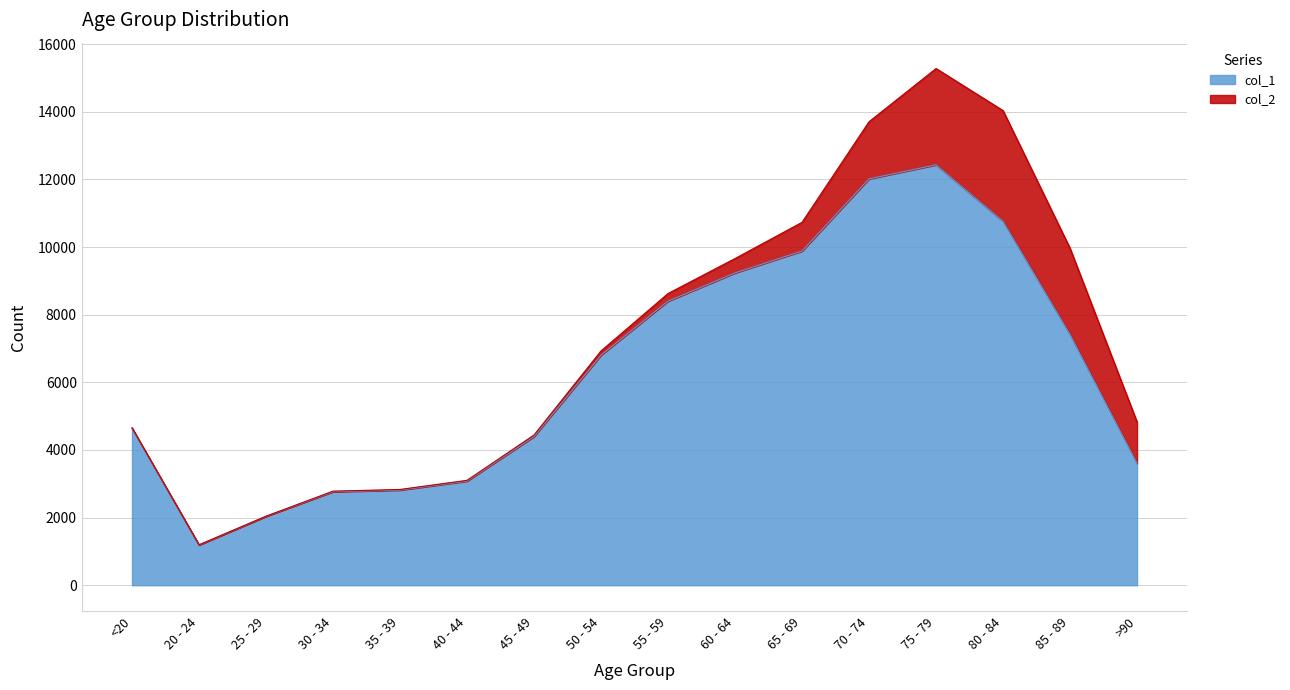

Rank the categories by value from lowest to highest.

20 - 24, 25 - 29, 30 - 34, 35 - 39, 40 - 44, >90, 45 - 49, <20, 50 - 54, 85 - 89, 55 - 59, 60 - 64, 65 - 69, 80 - 84, 70 - 74, 75 - 79